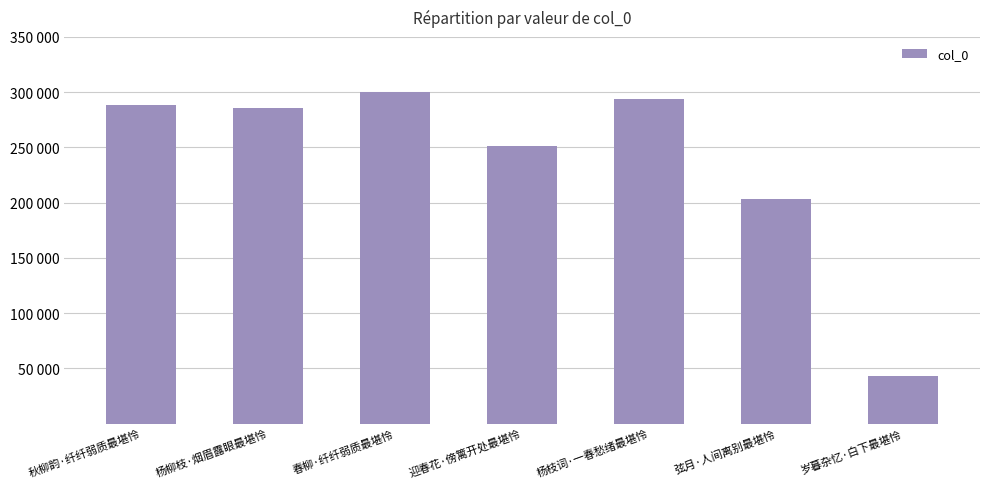

Rank the categories by value from highest to lowest.

春柳·纤纤弱质最堪怜, 杨枝词·一春愁绪最堪怜, 秋柳韵·纤纤弱质最堪怜, 杨柳枝·烟眉露眼最堪怜, 迎春花·傍篱开处最堪怜, 弦月·人间离别最堪怜, 岁暮杂忆·白下最堪怜